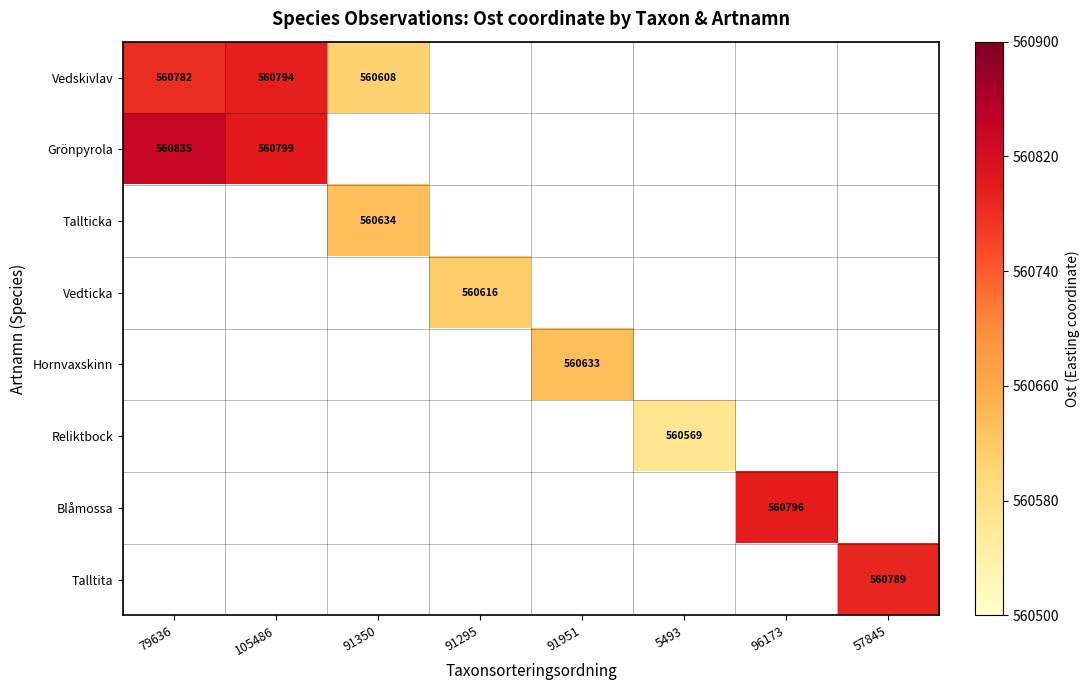

How many data points does each series have?

8